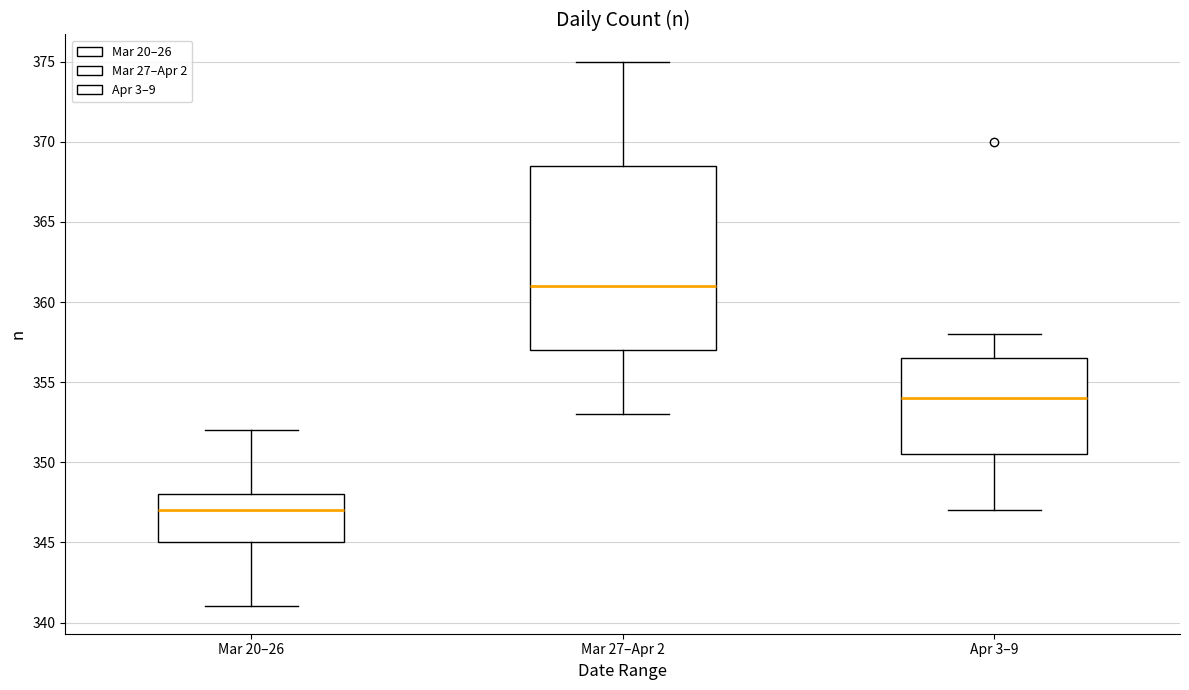

Reading left to right, transcribe this box plot: for each box, give where its median line is, the range the box spans, and where its two whiskers end, as read against the y-axis. The values are not printed on the chart, so give them approximately, as read against the axis.

Mar 20–26: median 347.0, box 345.0 to 348.0, whiskers 341.0 to 352.0
Mar 27–Apr 2: median 361.0, box 357.0 to 368.5, whiskers 353.0 to 375.0
Apr 3–9: median 354.0, box 350.5 to 356.5, whiskers 347.0 to 358.0